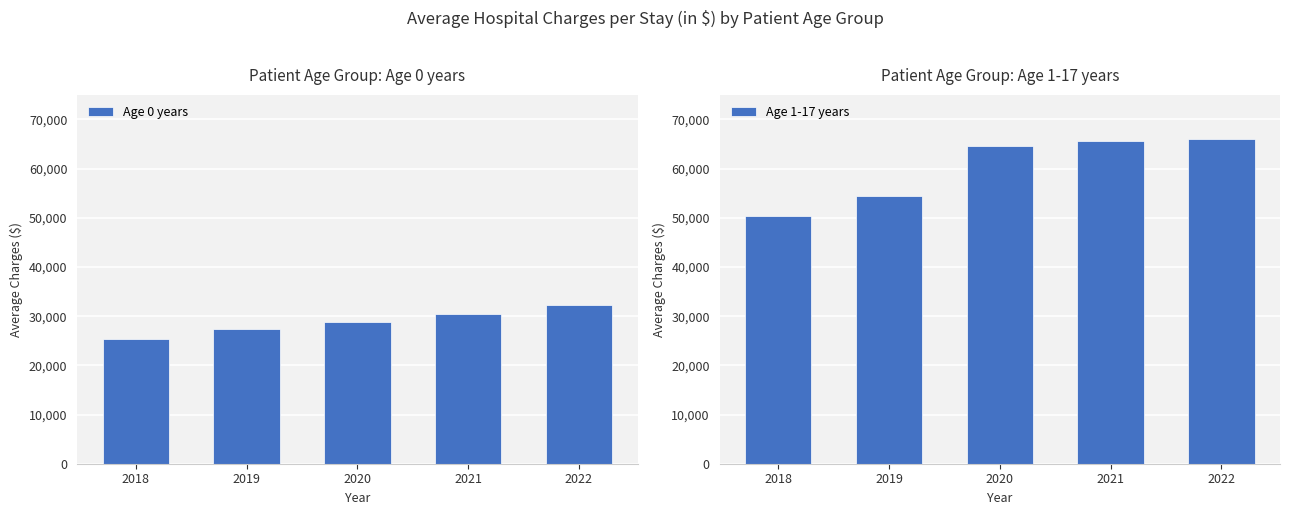

The Age 1-17 years series shows 89025 at 2018. True or false?

False